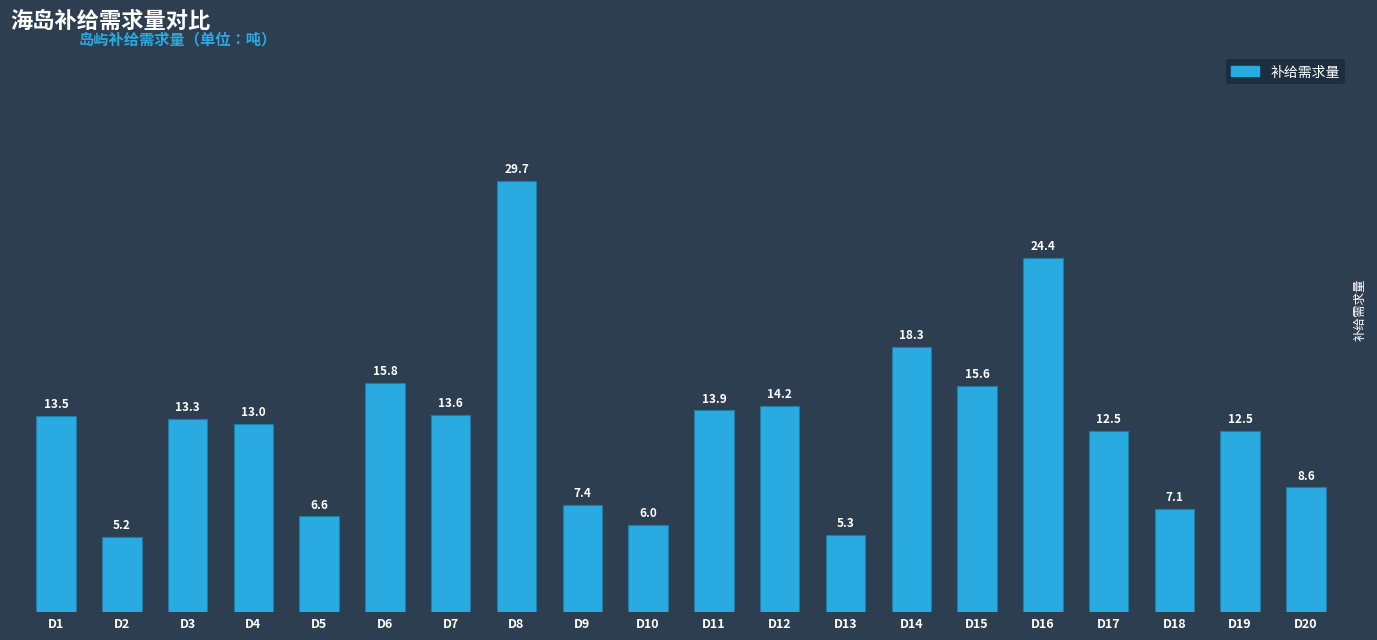

How many values are below 13?

9